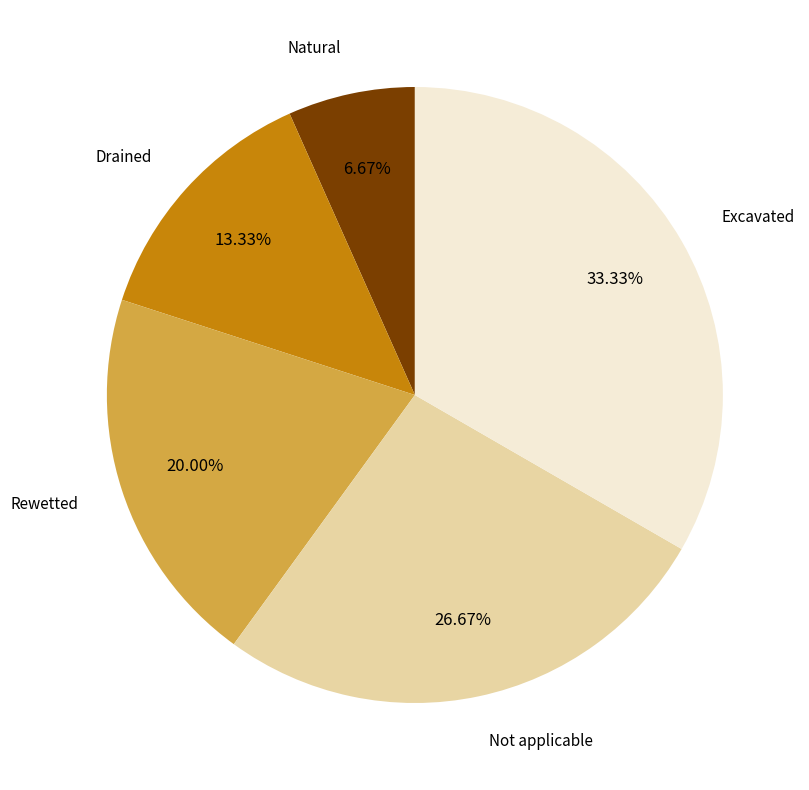

Does any single category account for the majority?

No